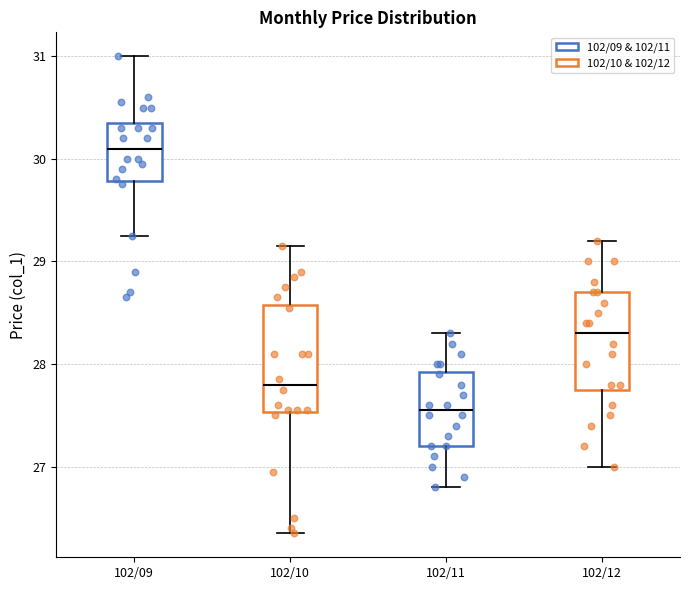

Reading left to right, read every box against the y-axis: the position of its median line, the range the box covers, and the ends of its whiskers. The values are not printed on the chart, so give them approximately, as read against the axis.

102/09: median 30.1, box 29.8 to 30.4, whiskers 29.3 to 31.0
102/10: median 27.8, box 27.5 to 28.6, whiskers 26.4 to 29.2
102/11: median 27.6, box 27.2 to 27.9, whiskers 26.8 to 28.3
102/12: median 28.3, box 27.8 to 28.7, whiskers 27.0 to 29.2